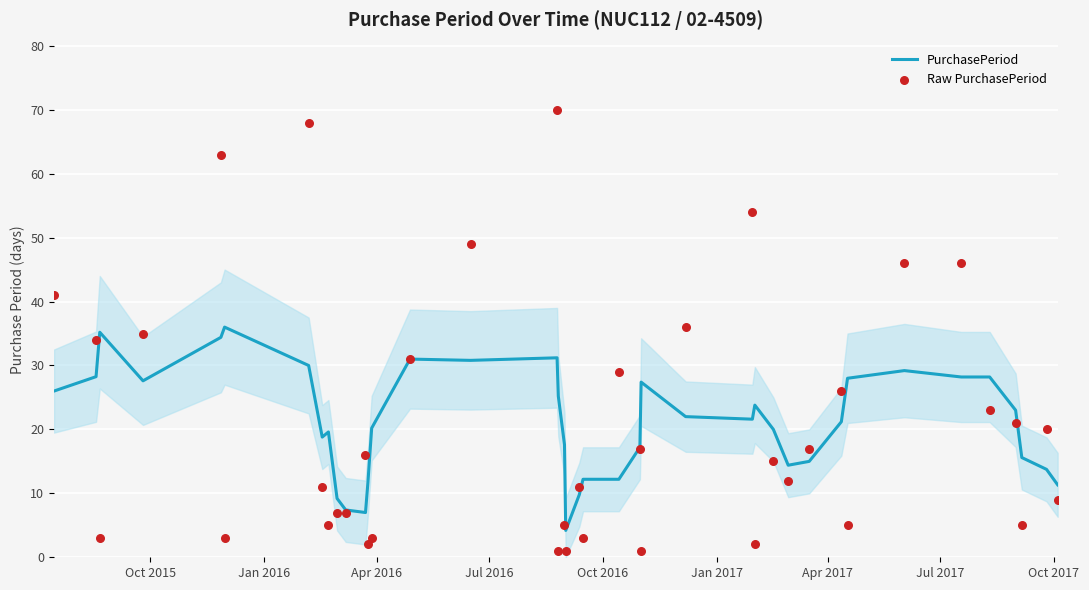

What is the highest value of the PurchasePeriod series?

36.0